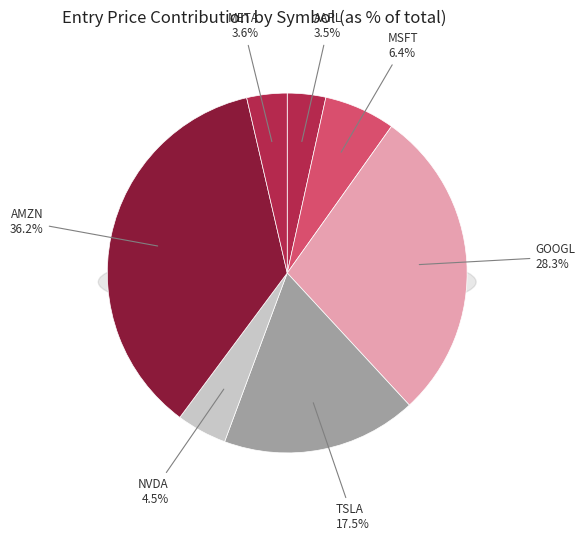

Which slice is the smallest?

AAPL